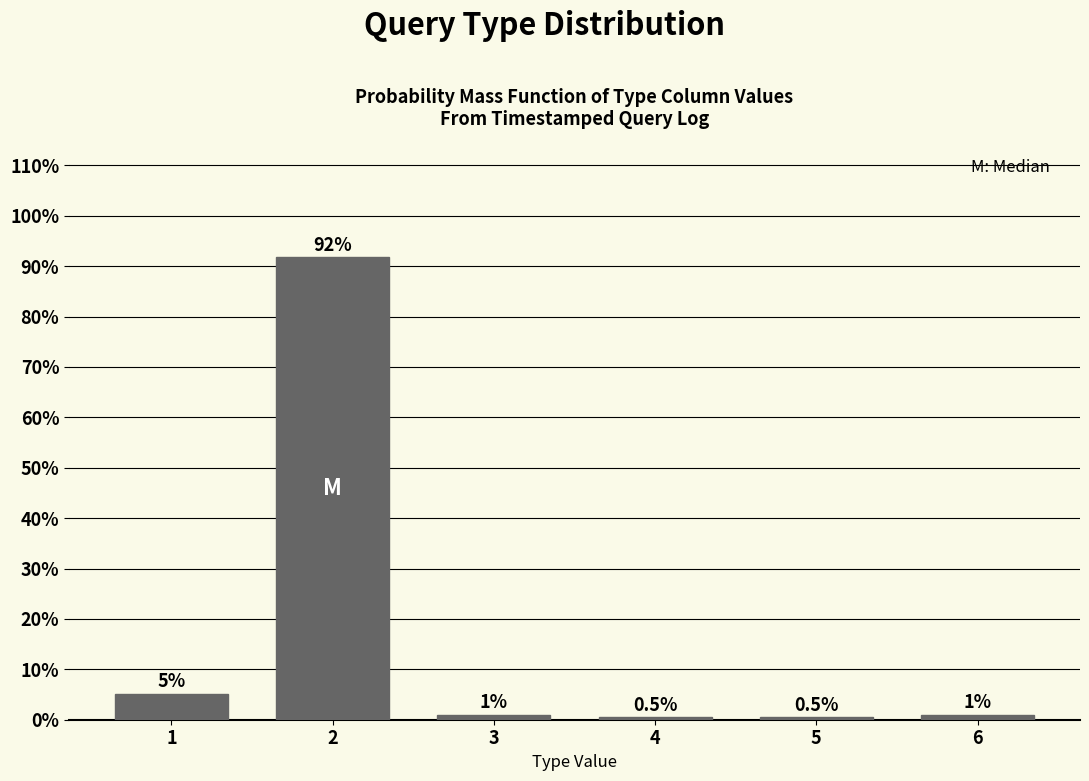

True or false: the data shows 91.8 at 2.

True